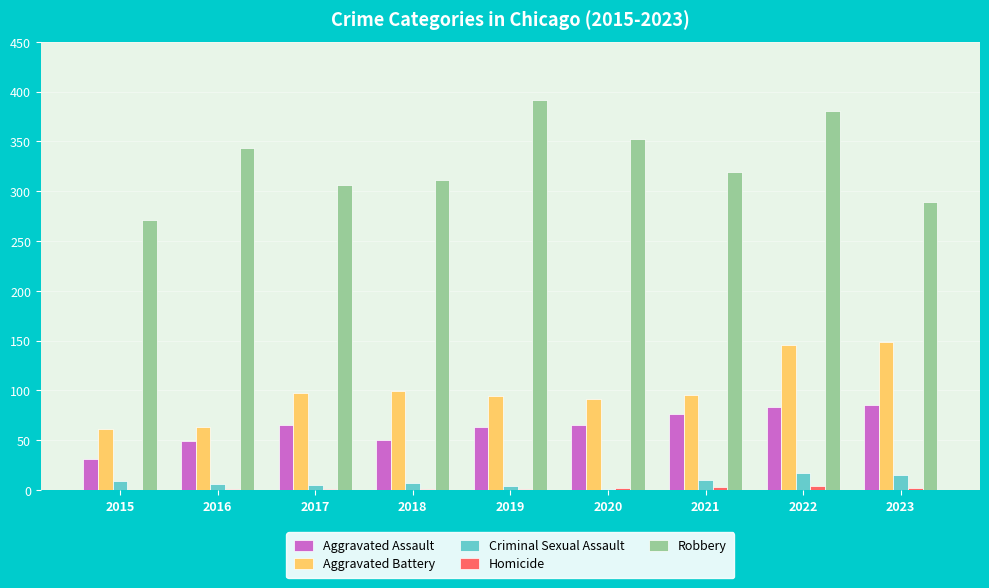

The Aggravated Battery series shows 31 at 2017. True or false?

False